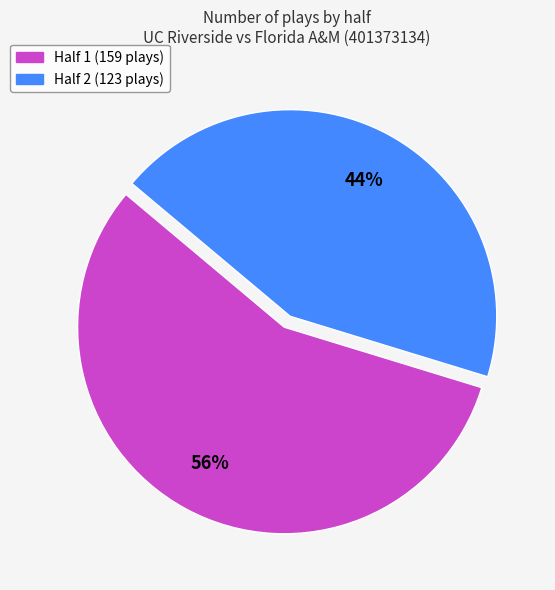

Rank the categories by value from highest to lowest.

Half 1, Half 2